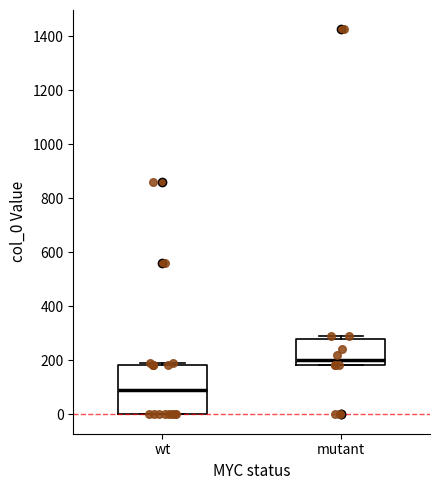

Reading left to right, transcribe this box plot: for each box, give where its median line is, the range the box spans, and where its two whiskers end, as read against the y-axis. The values are not printed on the chart, so give them approximately, as read against the axis.

wt: median 100, box 0 to 180, whiskers 0 to 200
mutant: median 200, box 180 to 280, whiskers 180 to 300